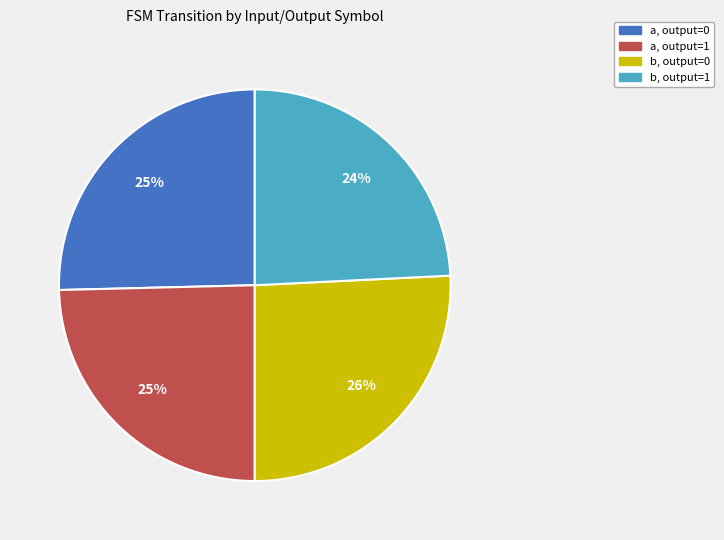

Is there a majority slice in this chart?

No